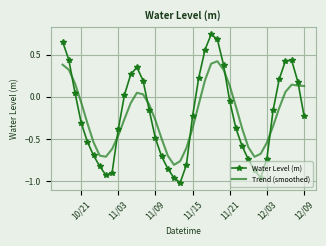

What are all the series names shown in the legend?

Water Level (m), Trend (smoothed)